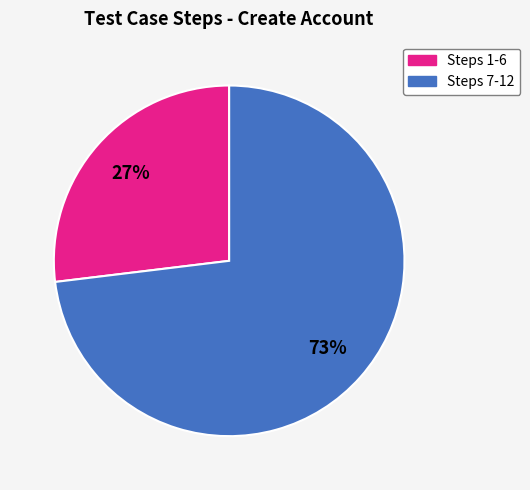

To the nearest percent, what is the difference between the largest and smallest slice percentages?

46%